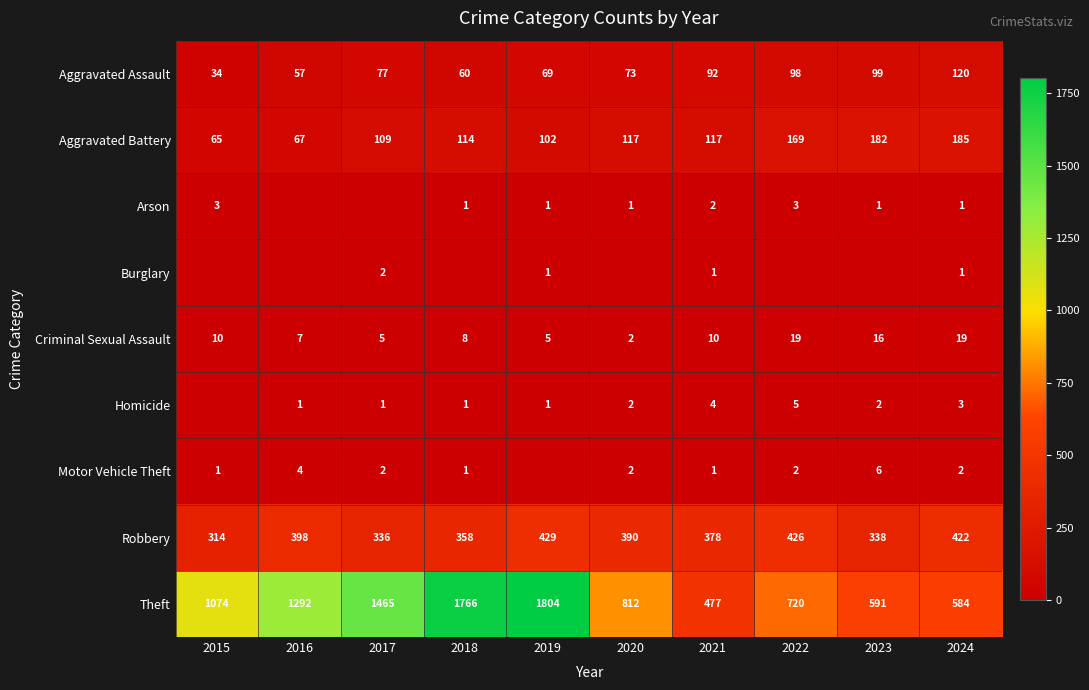

How many data points in Aggravated Battery are less than 117?

5